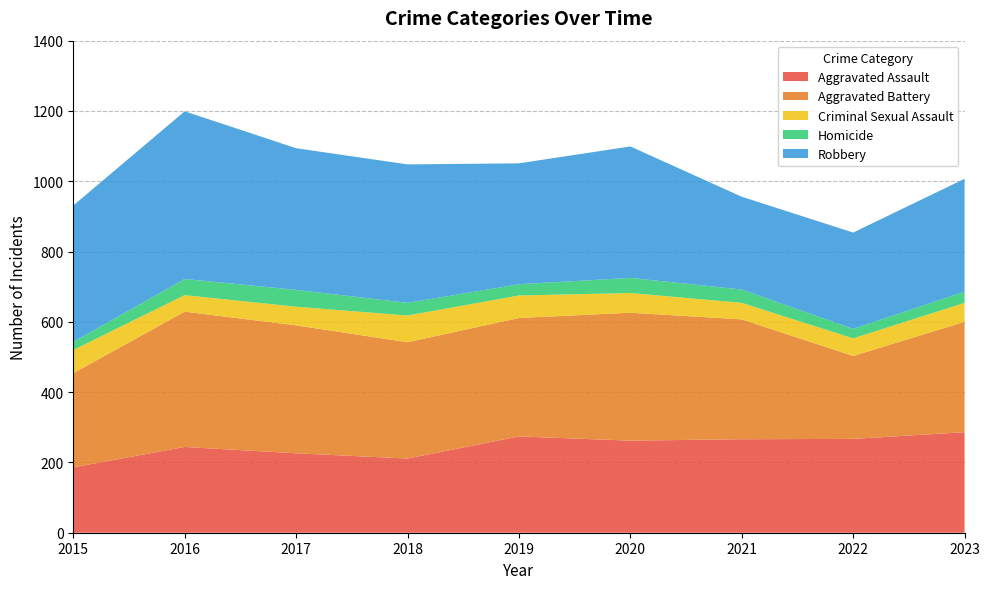

Reading right to left, extract all data points from this chart.

Aggravated Assault: 2023=286	2022=267	2021=266	2020=262	2019=274	2018=211	2017=226	2016=244	2015=186
Aggravated Battery: 2023=314	2022=236	2021=341	2020=364	2019=337	2018=331	2017=364	2016=385	2015=268
Criminal Sexual Assault: 2023=54	2022=50	2021=47	2020=56	2019=64	2018=76	2017=53	2016=47	2015=66
Homicide: 2023=32	2022=27	2021=38	2020=43	2019=32	2018=36	2017=48	2016=46	2015=23
Robbery: 2023=321	2022=274	2021=264	2020=374	2019=344	2018=394	2017=403	2016=477	2015=388